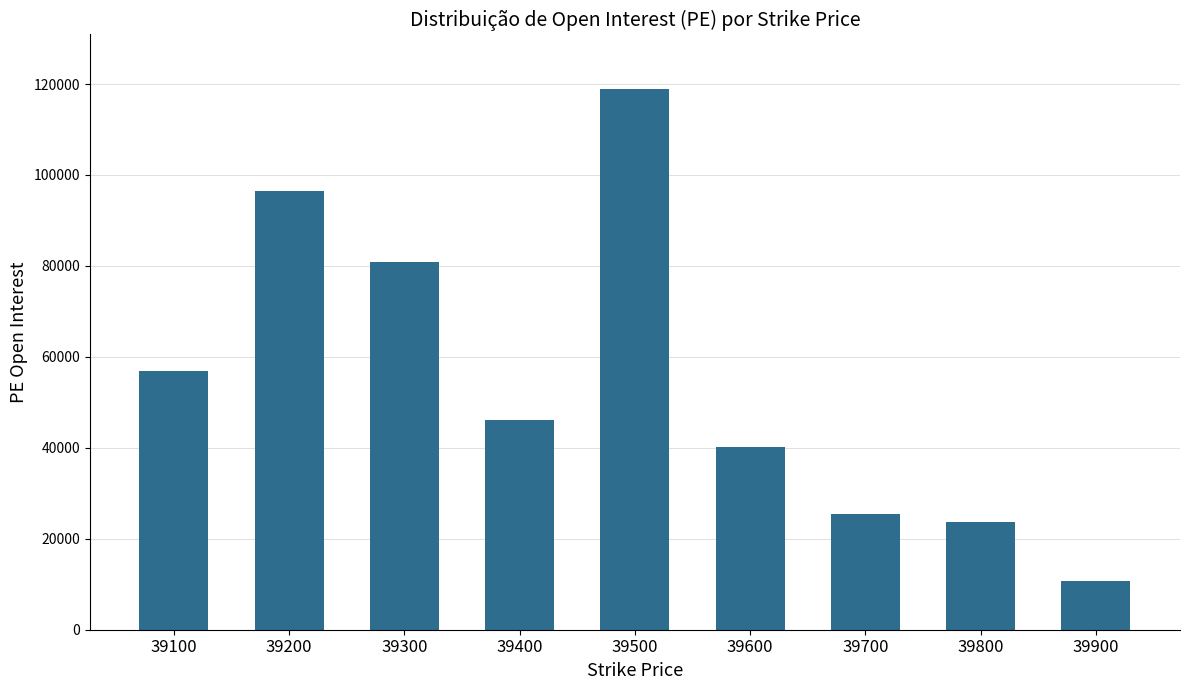

Rank the categories by value from lowest to highest.

39900, 39800, 39700, 39600, 39400, 39100, 39300, 39200, 39500